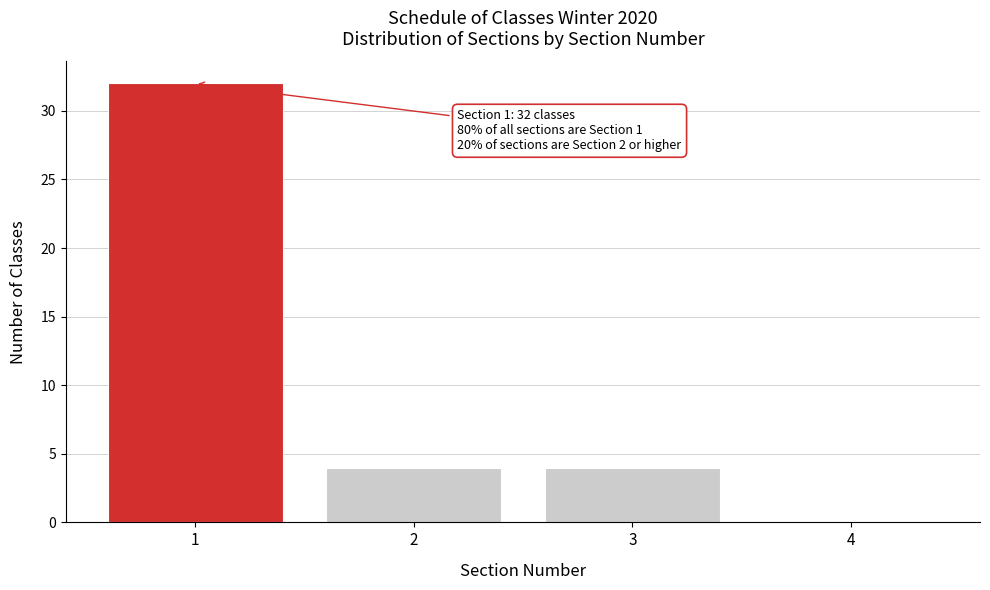

Which range on the x-axis has the tallest bar?

0.5 to 1.5